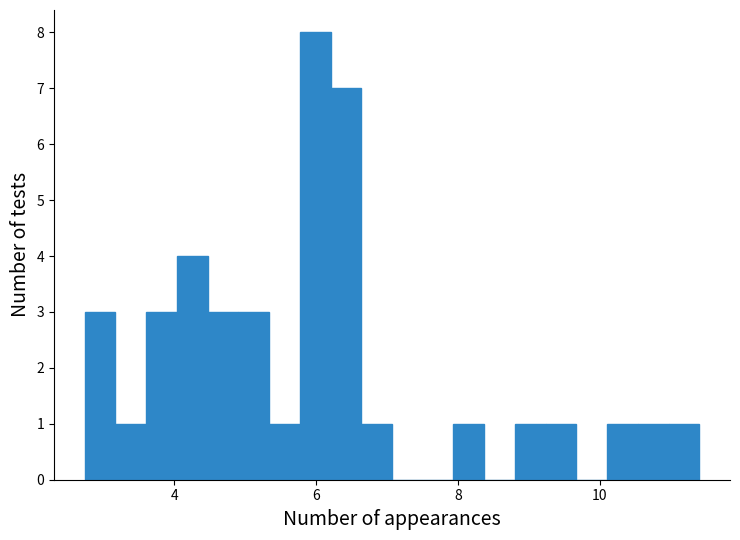

Read against the x-axis, roughly where is the centre of the tallest bar?

6.0